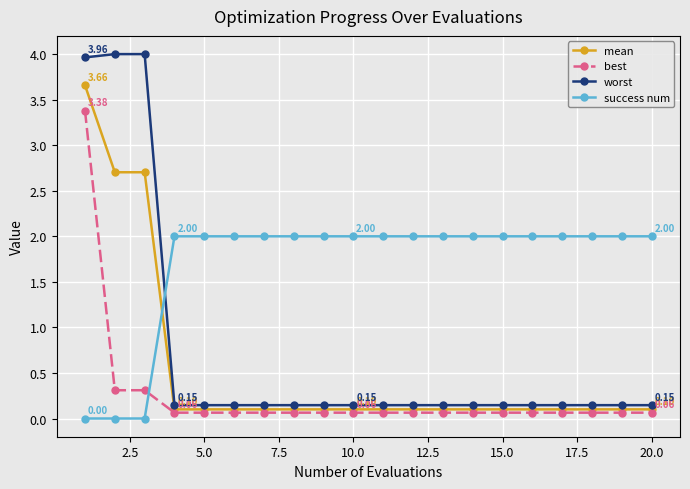

Which series has the largest range (max minus min)?

worst